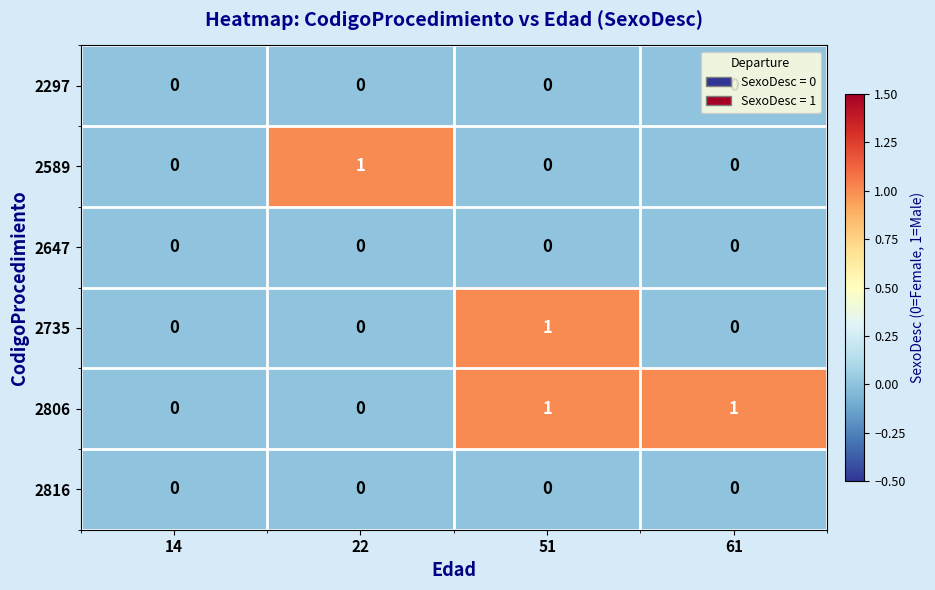

How many data points does each series have?

4